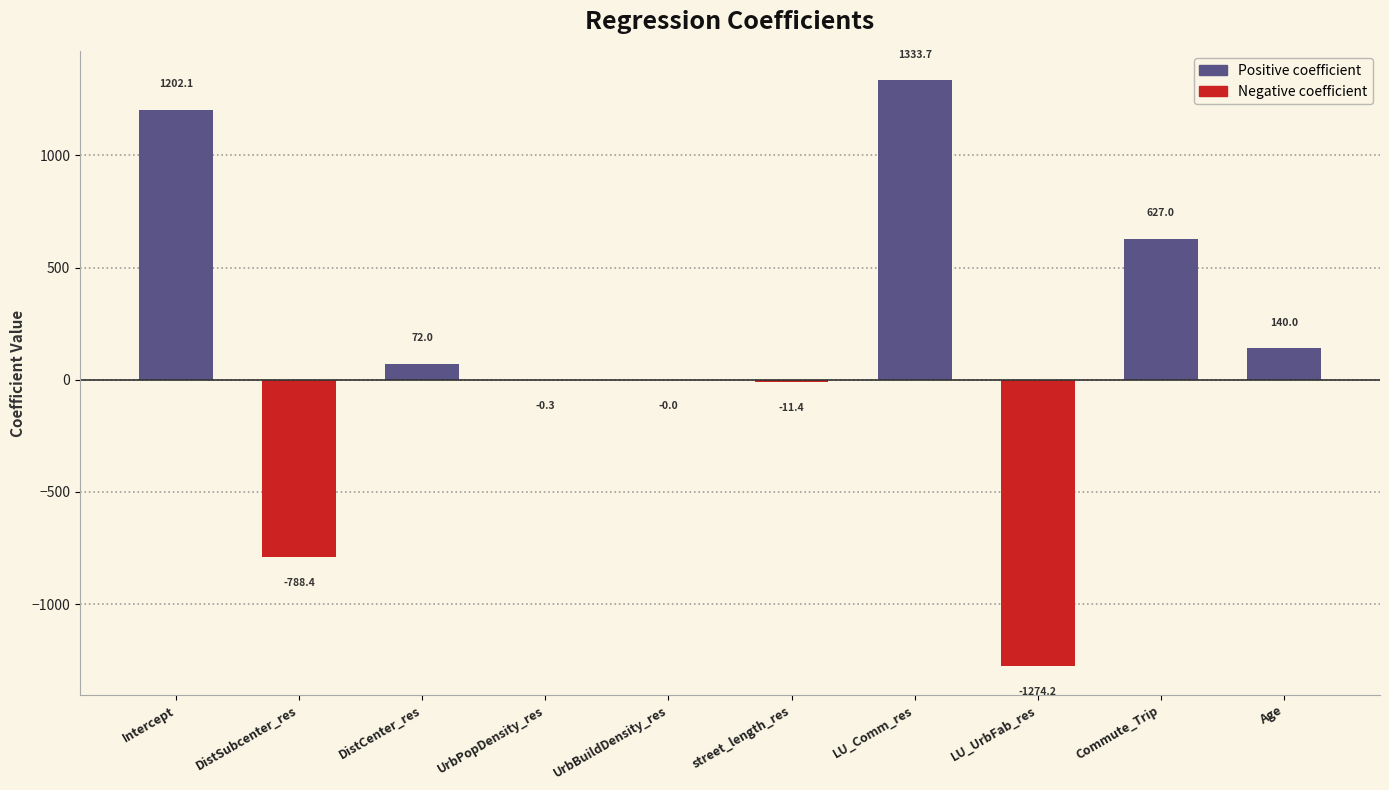

How many data points are above 71?

5